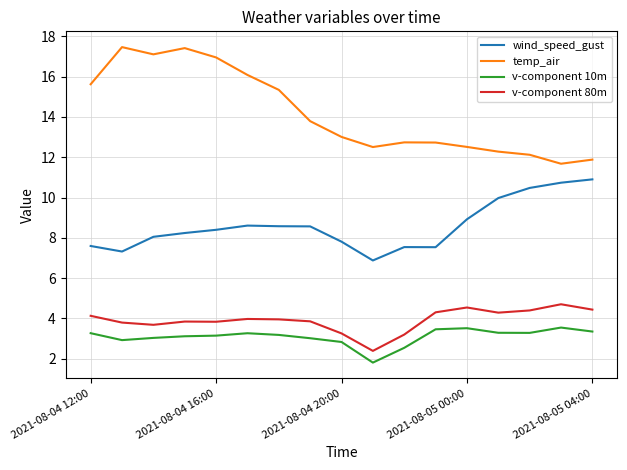

In wind_speed_gust, how many points are higher than both neighbors (excluding endpoints)?

2